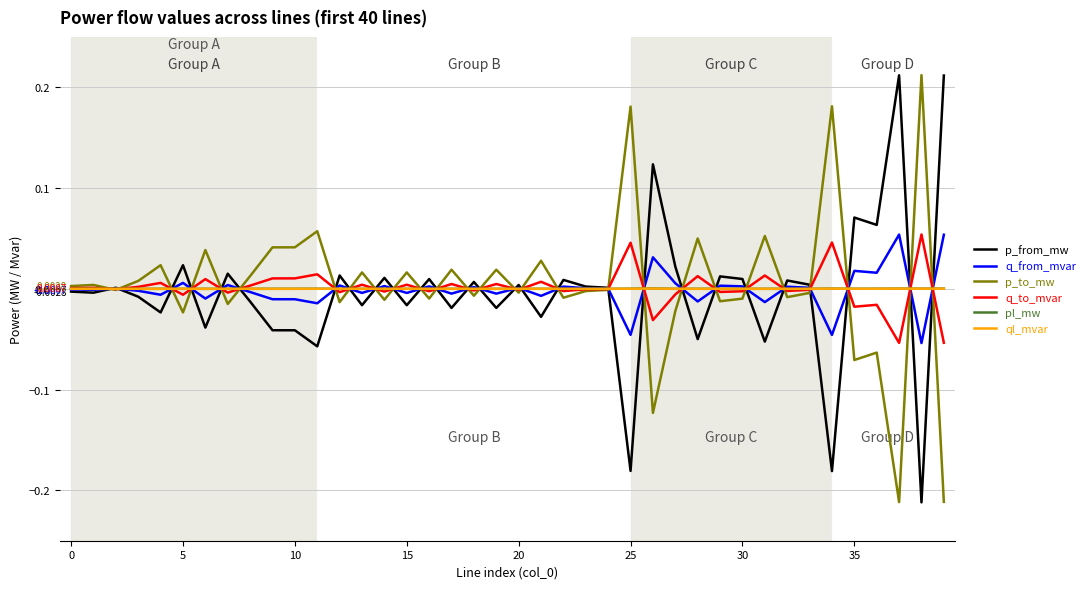

Reading right to left, extract all data points from this chart.

p_from_mw: 0.2	-0.2	0.2	0.1	0.1	-0.2	0.0	0.0	-0.1	0.0	0.0	-0.0	0.0	0.1	-0.2	0.0	0.0	0.0	-0.0	0.0	-0.0	0.0	-0.0	0.0	-0.0	0.0	-0.0	0.0	-0.1	-0.0	-0.0	-0.0	0.0	-0.0	0.0	-0.0	-0.0	0.0	-0.0	-0.0
q_from_mvar: 0.1	-0.1	0.1	0.0	0.0	-0.0	0.0	0.0	-0.0	0.0	0.0	-0.0	0.0	0.0	-0.0	0.0	0.0	0.0	-0.0	0.0	-0.0	0.0	-0.0	0.0	-0.0	0.0	-0.0	0.0	-0.0	-0.0	-0.0	-0.0	0.0	-0.0	0.0	-0.0	-0.0	0.0	-0.0	-0.0
p_to_mw: -0.2	0.2	-0.2	-0.1	-0.1	0.2	-0.0	-0.0	0.1	-0.0	-0.0	0.0	-0.0	-0.1	0.2	-0.0	-0.0	-0.0	0.0	-0.0	0.0	-0.0	0.0	-0.0	0.0	-0.0	0.0	-0.0	0.1	0.0	0.0	0.0	-0.0	0.0	-0.0	0.0	0.0	-0.0	0.0	0.0
q_to_mvar: -0.1	0.1	-0.1	-0.0	-0.0	0.0	-0.0	-0.0	0.0	-0.0	-0.0	0.0	-0.0	-0.0	0.0	-0.0	-0.0	-0.0	0.0	-0.0	0.0	-0.0	0.0	-0.0	0.0	-0.0	0.0	-0.0	0.0	0.0	0.0	0.0	-0.0	0.0	-0.0	0.0	0.0	-0.0	0.0	0.0
pl_mw: 0.0	0.0	0.0	0.0	0.0	0.0	0.0	0.0	0.0	0.0	0.0	0.0	0.0	0.0	0.0	0.0	0.0	0.0	0.0	0.0	0.0	0.0	0.0	0.0	0.0	0.0	0.0	0.0	0.0	0.0	0.0	0.0	0.0	0.0	0.0	0.0	0.0	0.0	0.0	0.0
ql_mvar: 0.0	0.0	0.0	0.0	0.0	0.0	-0.0	0.0	0.0	0.0	0.0	0.0	0.0	0.0	0.0	-0.0	-0.0	0.0	0.0	-0.0	0.0	0.0	0.0	0.0	0.0	0.0	0.0	0.0	0.0	0.0	0.0	0.0	0.0	0.0	0.0	0.0	0.0	-0.0	-0.0	-0.0